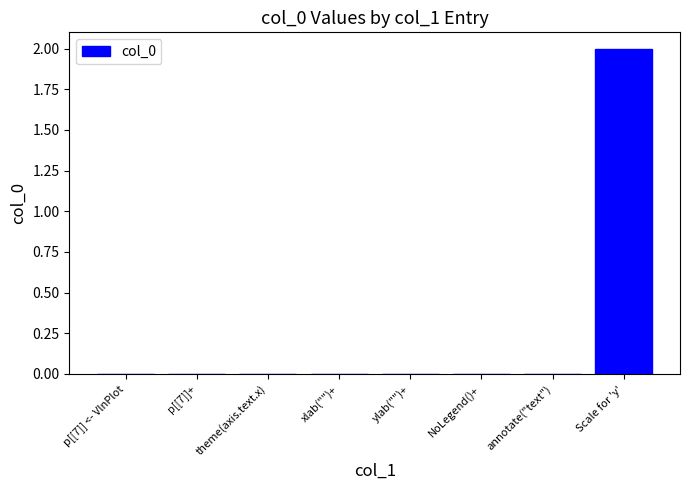

Reading left to right, what are all the values shown in this chart?

p[[7]] <- VlnPlot=0	p[[7]]+=0	theme(axis.text.x)=0	xlab("")+=0	ylab("")+=0	NoLegend()+=0	annotate("text")=0	Scale for 'y'=2